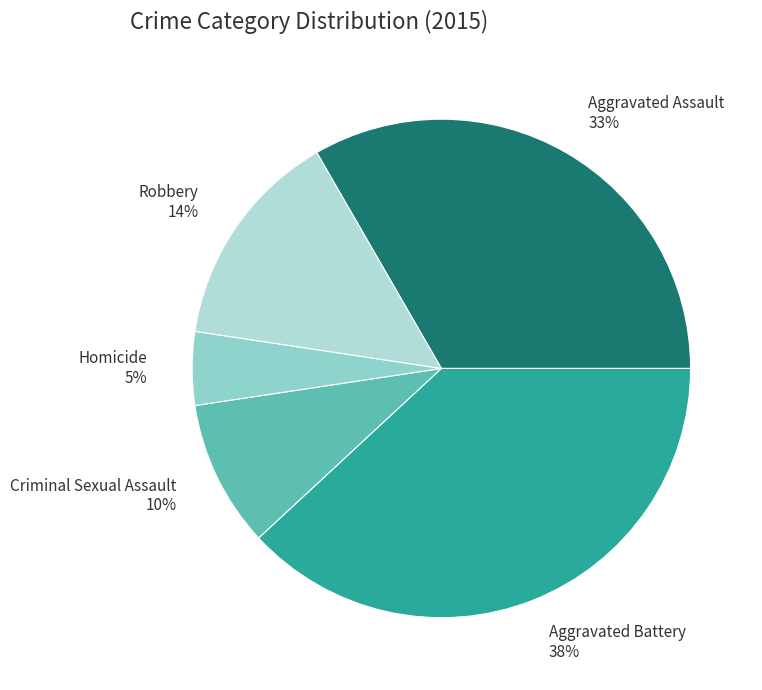

Is the sum of Homicide and Aggravated Battery greater than half?

No